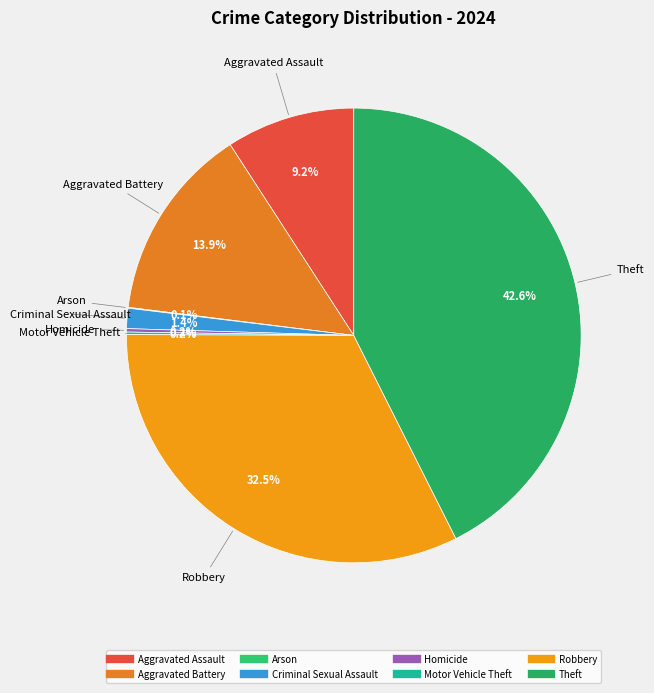

Which slice is the largest?

Theft